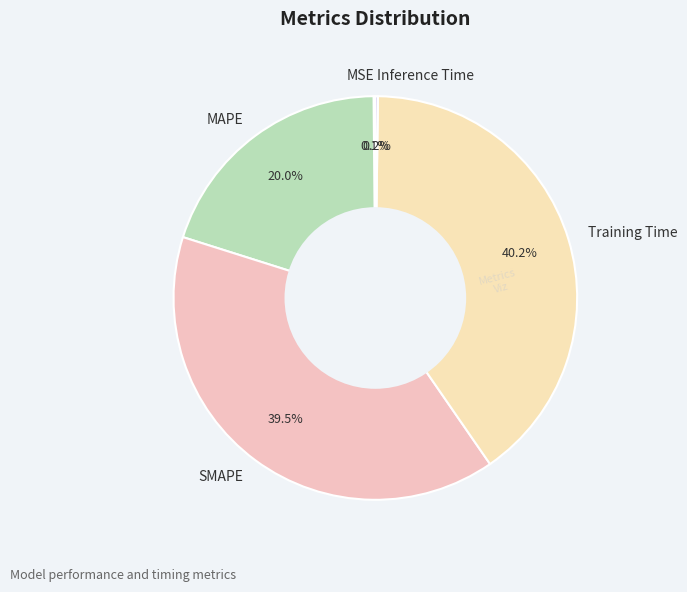

Is SMAPE the majority of the pie?

No